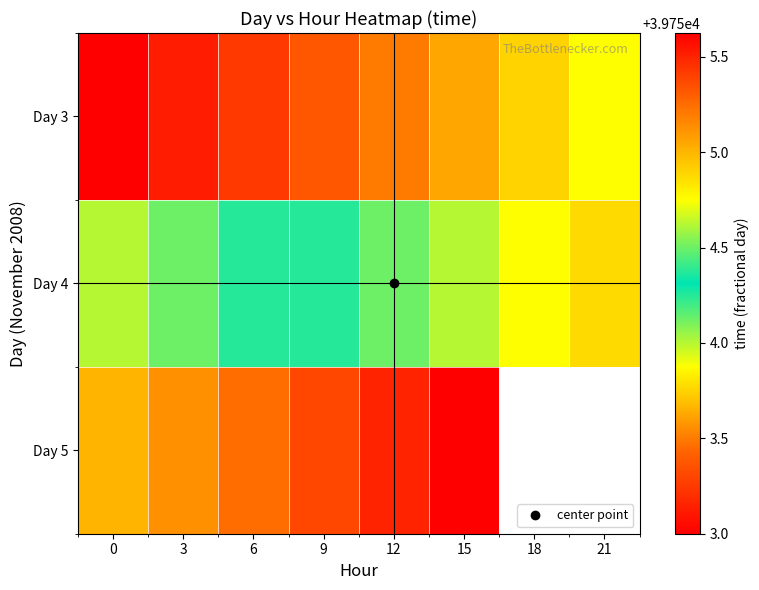

What is the sum of the Day 4 values at 3 and 12?

79508.6